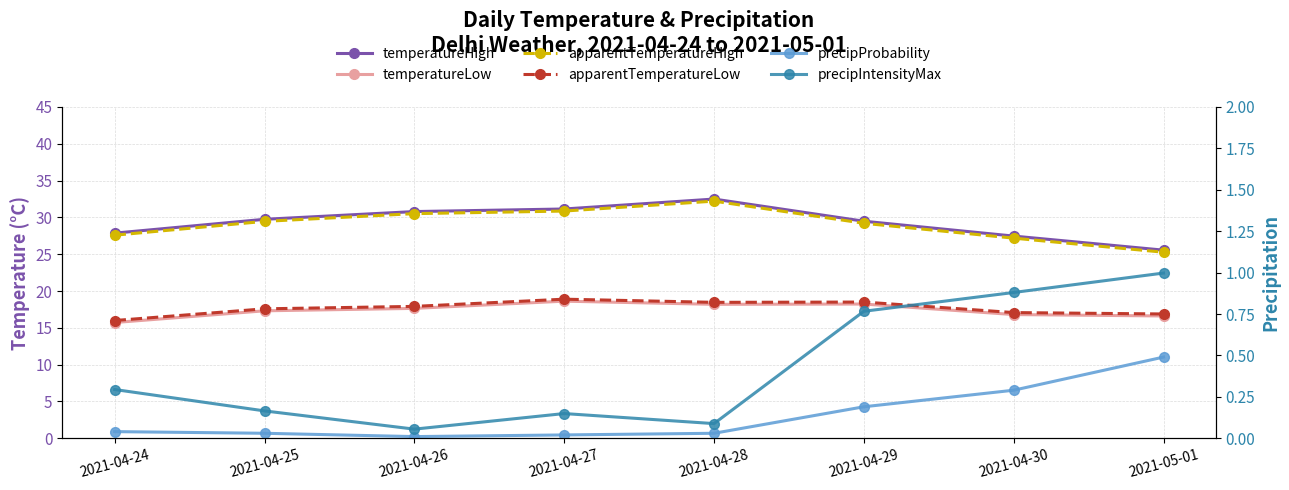

How many data points in apparentTemperatureLow are above 17?

6